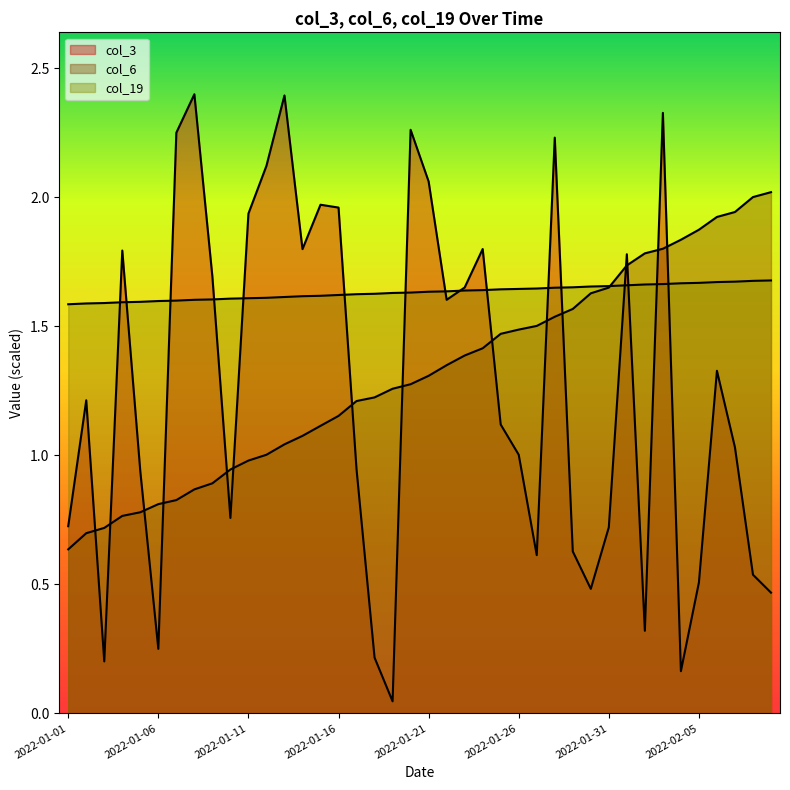

List the labels in order of col_19 value, smallest first.

2022-01-01, 2022-01-02, 2022-01-03, 2022-01-04, 2022-01-05, 2022-01-06, 2022-01-07, 2022-01-08, 2022-01-09, 2022-01-10, 2022-01-11, 2022-01-12, 2022-01-13, 2022-01-14, 2022-01-15, 2022-01-16, 2022-01-17, 2022-01-18, 2022-01-19, 2022-01-20, 2022-01-21, 2022-01-22, 2022-01-23, 2022-01-24, 2022-01-25, 2022-01-26, 2022-01-27, 2022-01-28, 2022-01-29, 2022-01-30, 2022-01-31, 2022-02-01, 2022-02-02, 2022-02-03, 2022-02-04, 2022-02-05, 2022-02-06, 2022-02-07, 2022-02-08, 2022-02-09